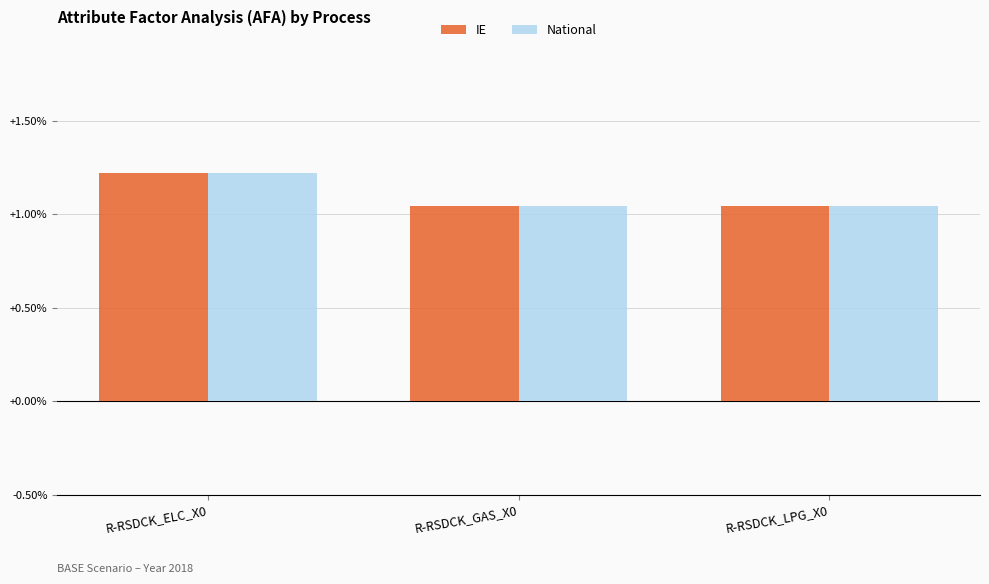

At how many categories does at least one series exceed 0?

3